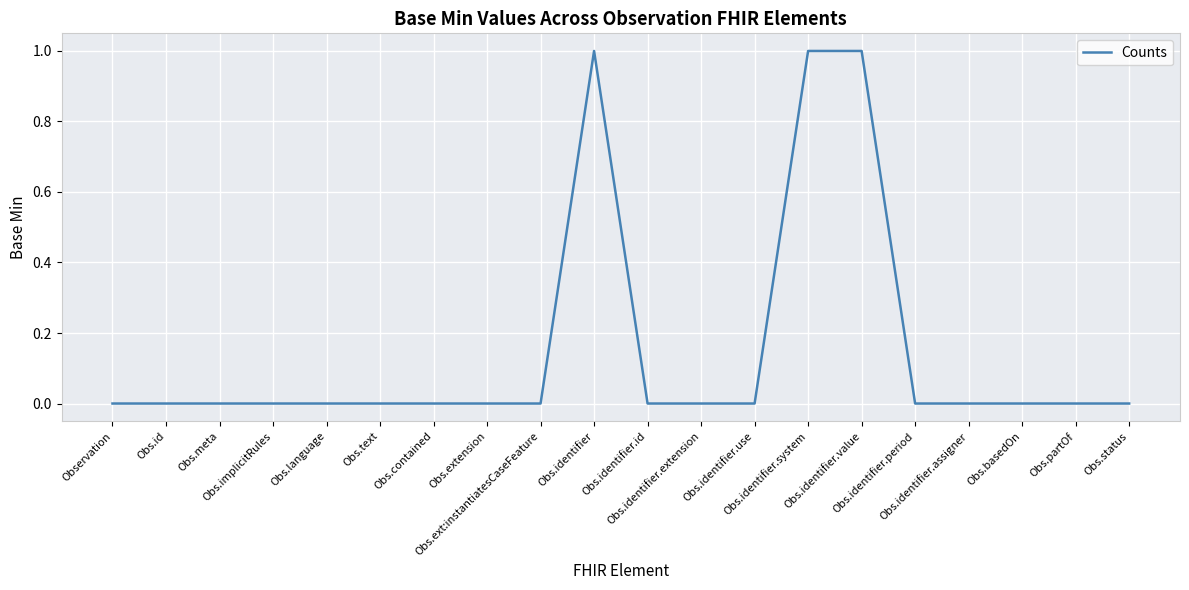

Reading right to left, list all the values displayed in this chart.

0	0	0	0	0	1	1	0	0	0	1	0	0	0	0	0	0	0	0	0